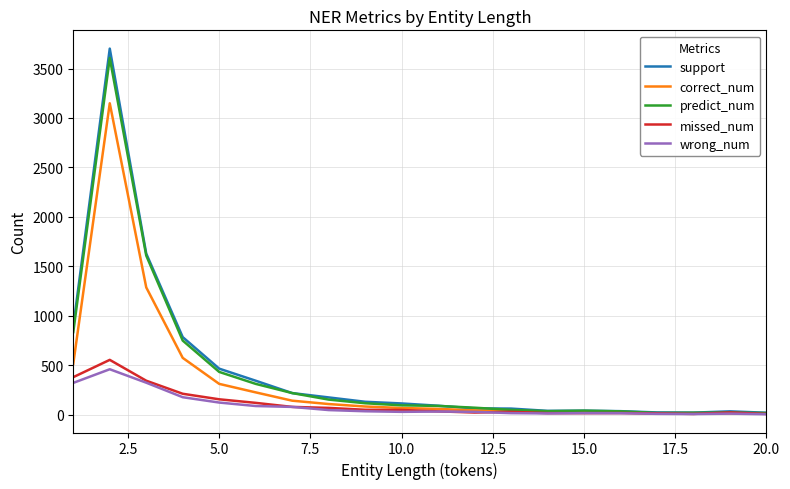

Which series has the largest range (max minus min)?

support